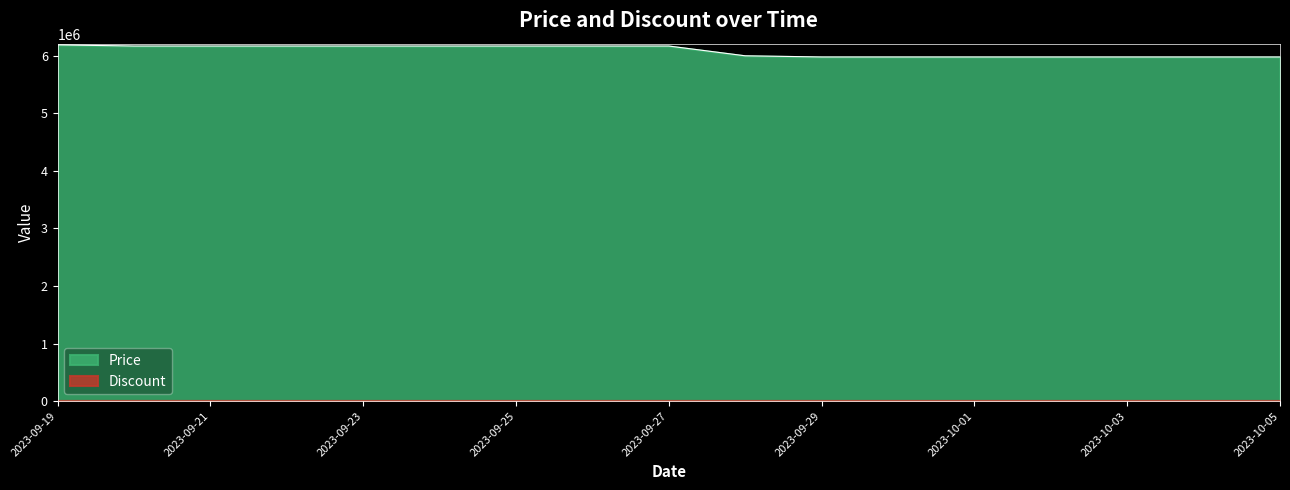

Does the chart have visible grid lines?

No